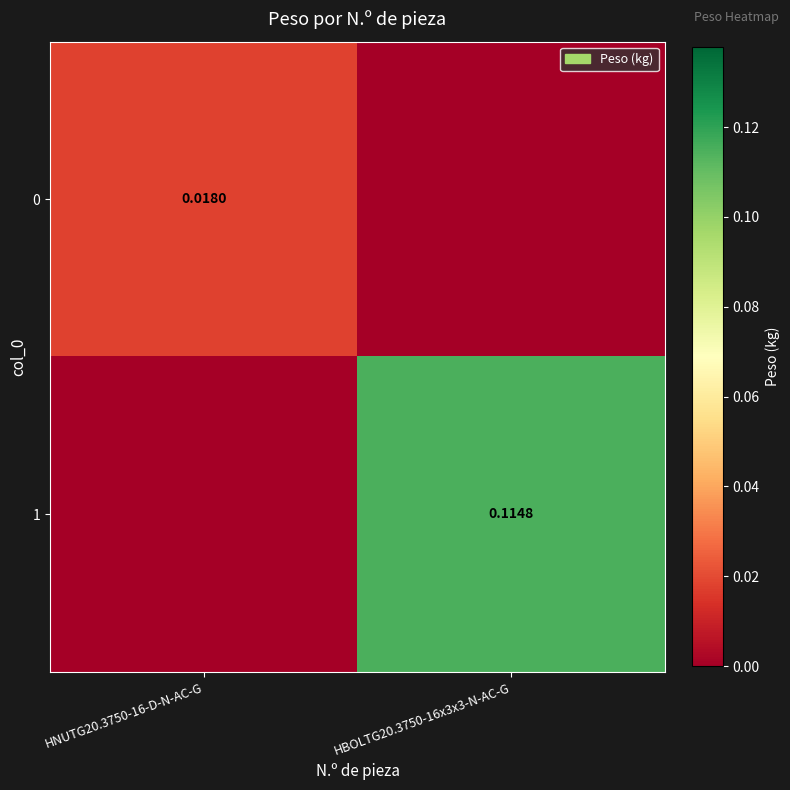

Is the value of 0 at HNUTG20.3750-16-D-N-AC-G greater than the value of 1 at HBOLTG20.3750-16x3x3-N-AC-G?

No